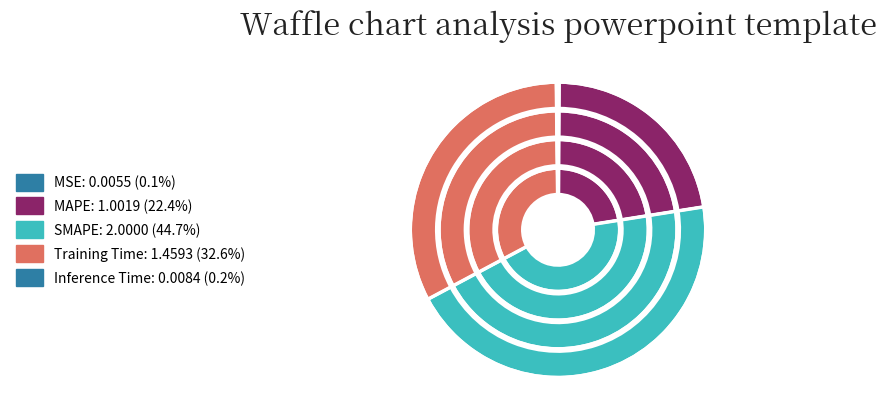

To the nearest percent, what is the difference between the MSE and SMAPE slice percentages?

45%